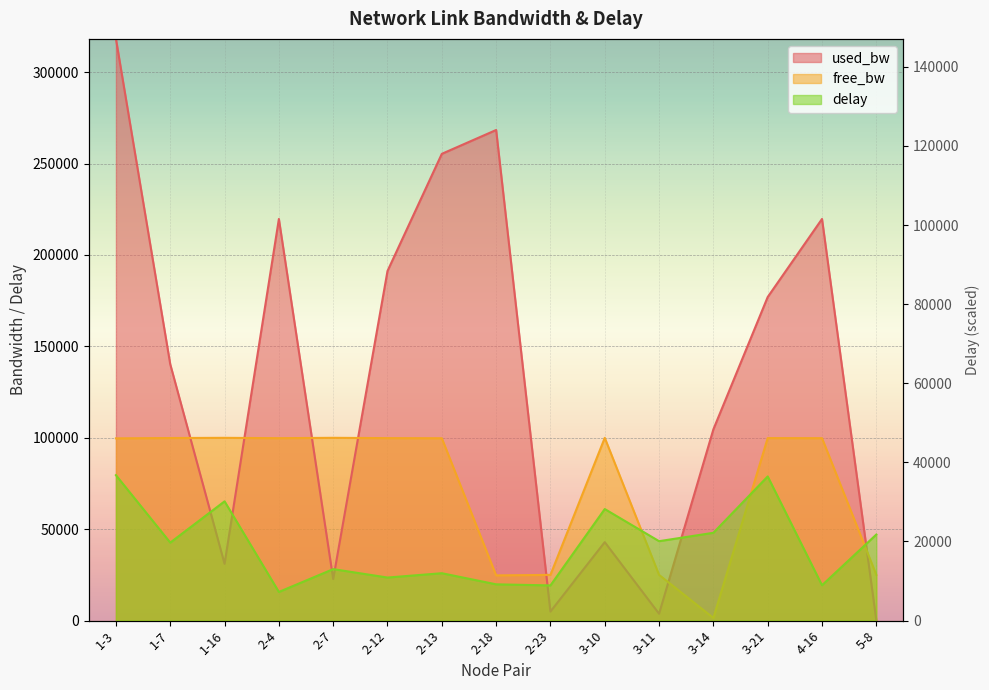

At which category is the sum across all series the highest?

1-3